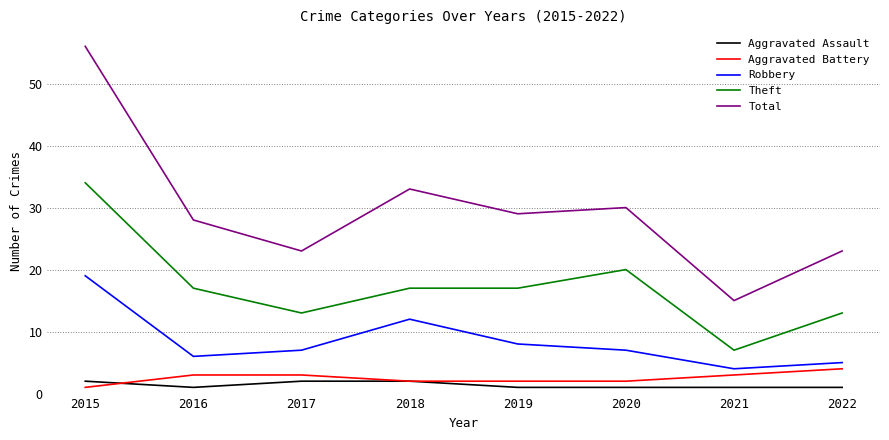

True or false: Robbery and Total intersect in this chart.

False